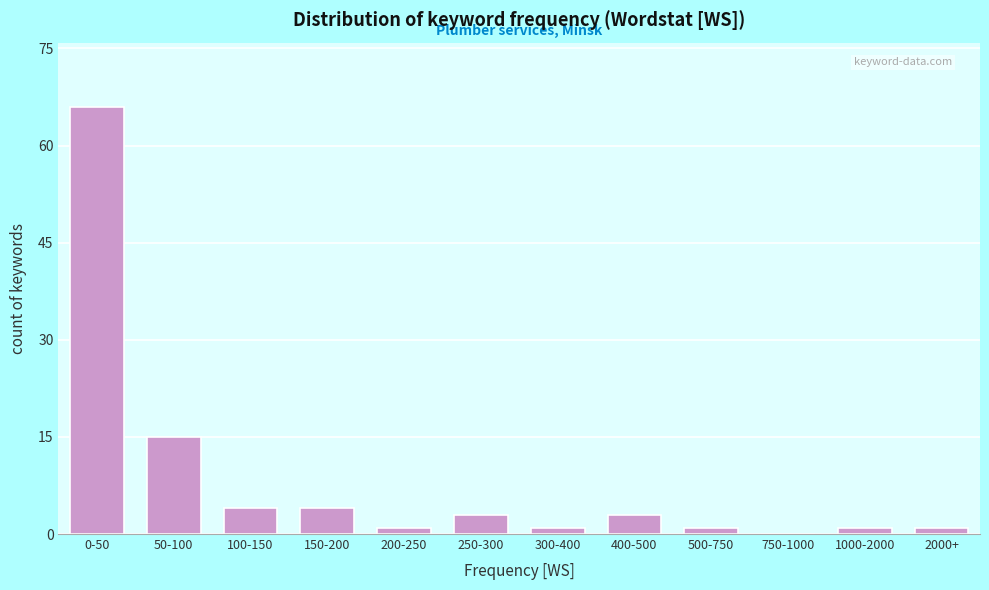

Reading left to right, transcribe all the data shown in this chart.

0-50=66	50-100=15	100-150=4	150-200=4	200-250=1	250-300=3	300-400=1	400-500=3	500-750=1	750-1000=0	1000-2000=1	2000+=1